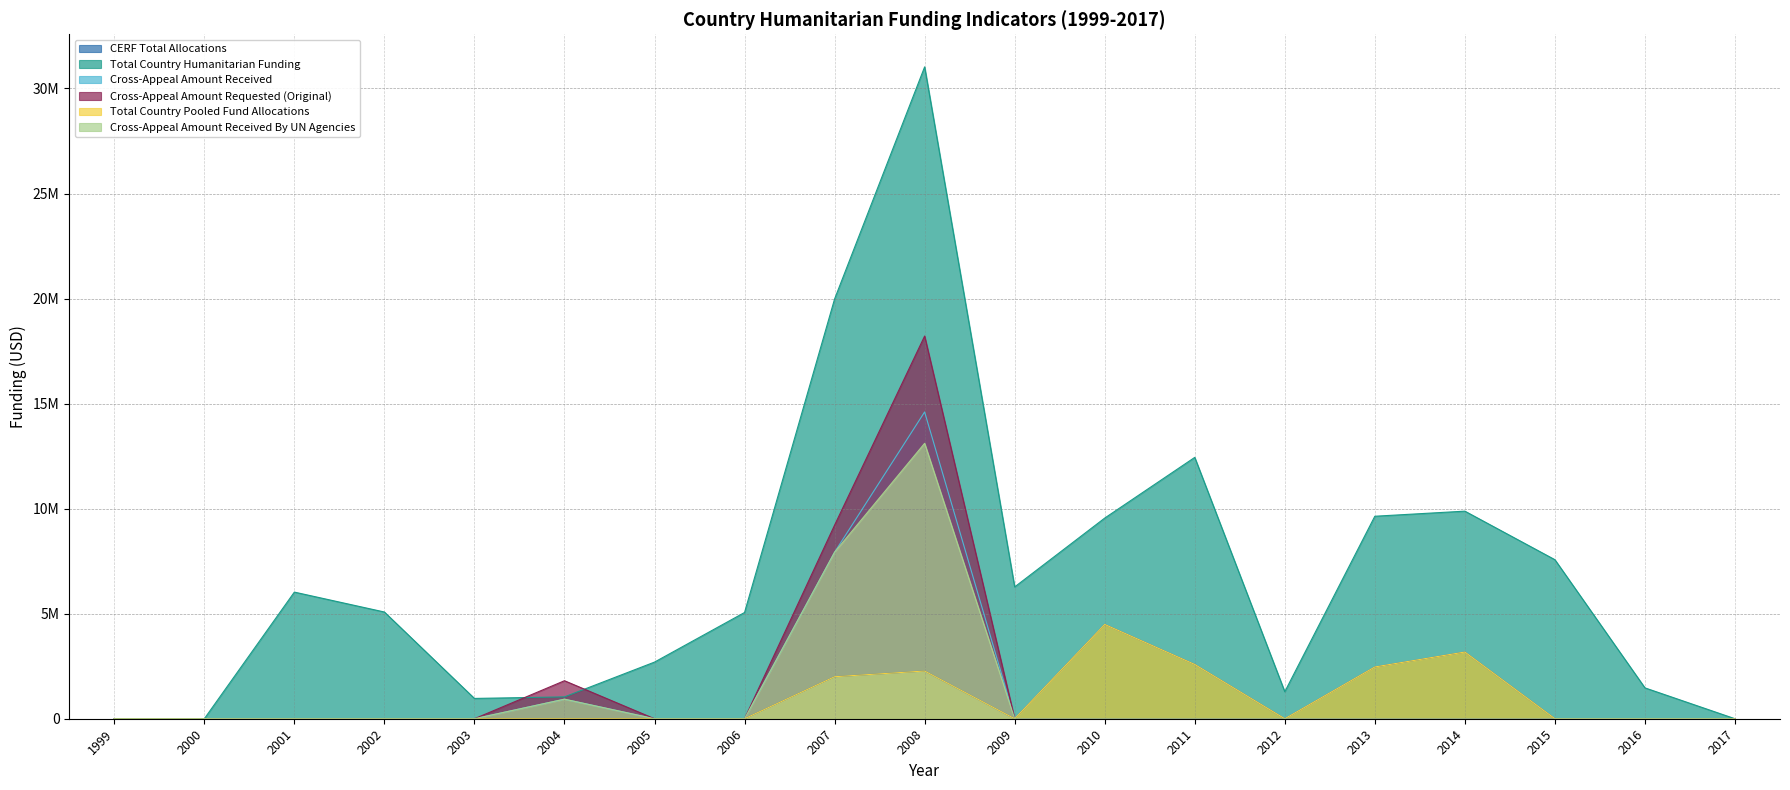

How many lines are shown in the chart?

6